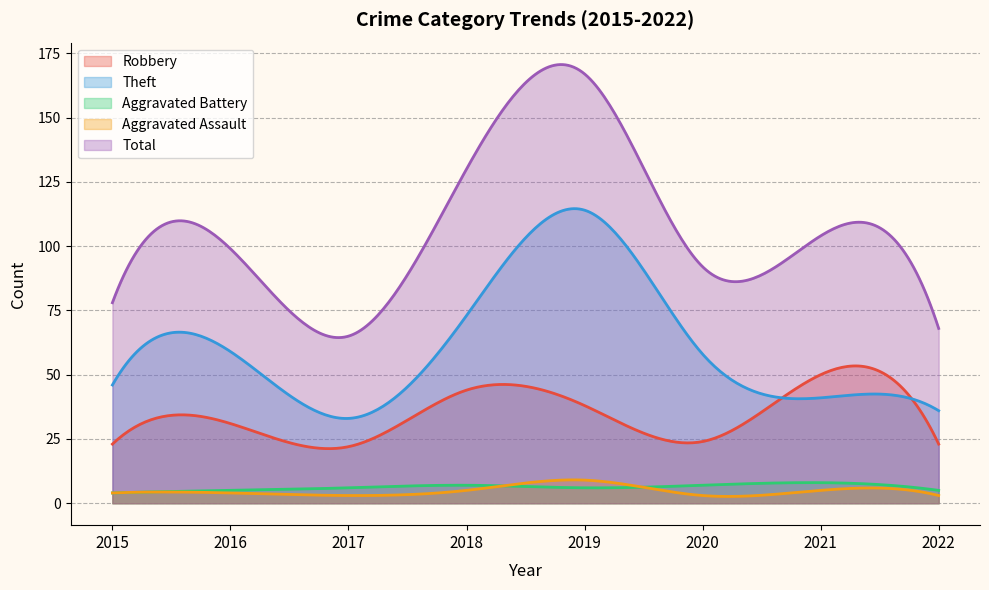

Rank the series by their maximum value, from lowest to highest.

Aggravated Battery, Aggravated Assault, Robbery, Theft, Total